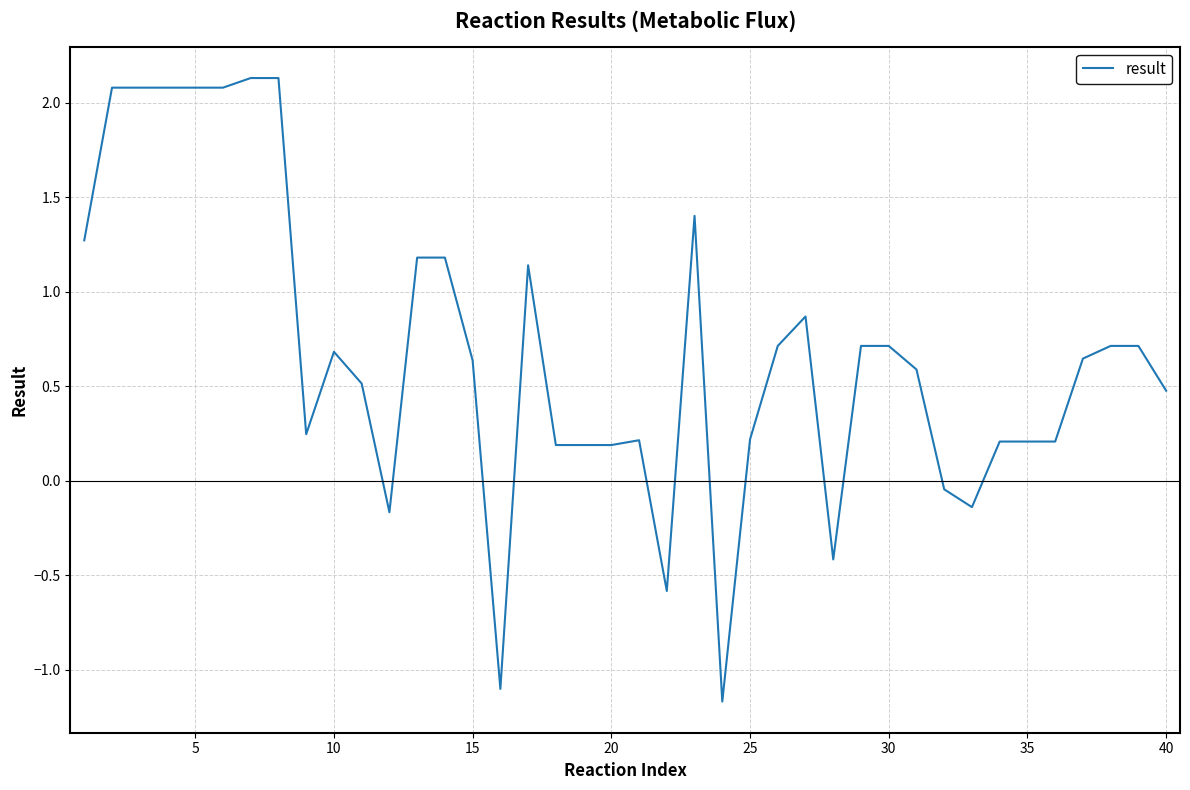

What is the difference between the maximum and minimum values?

3.3